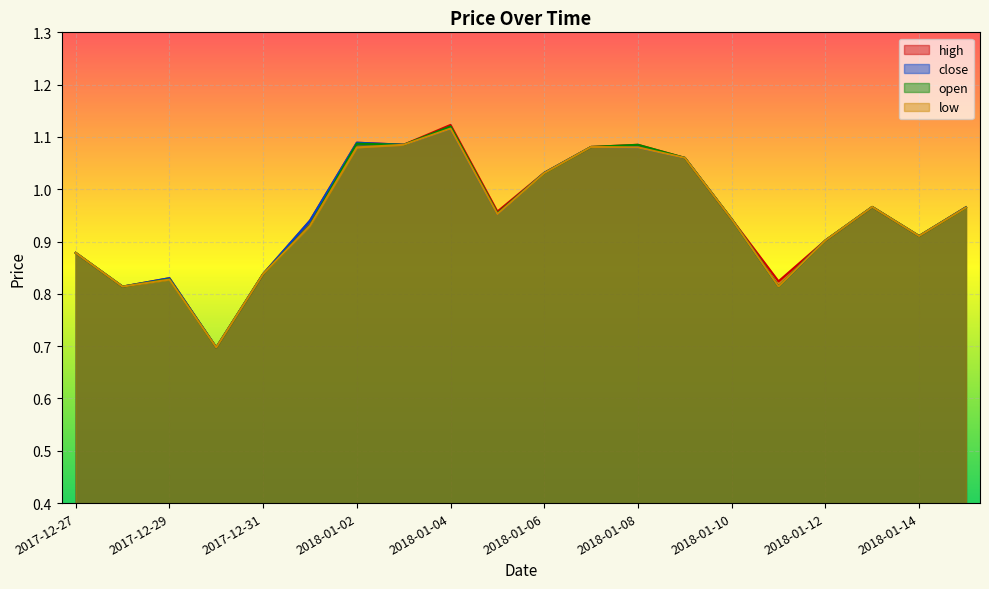

Is the value of open at 2017-12-27 greater than the value of low at 2018-01-12?

No